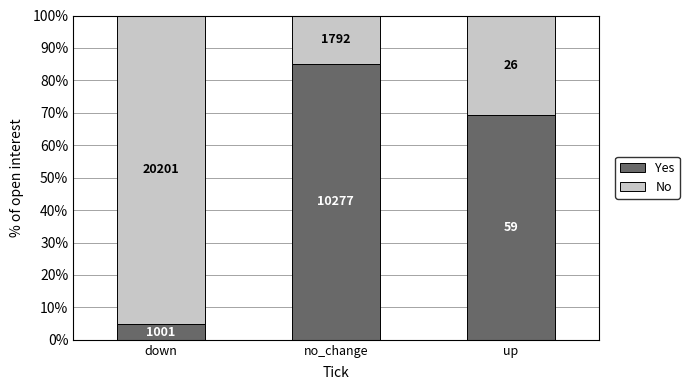

The No series shows 95.3 at down. True or false?

True